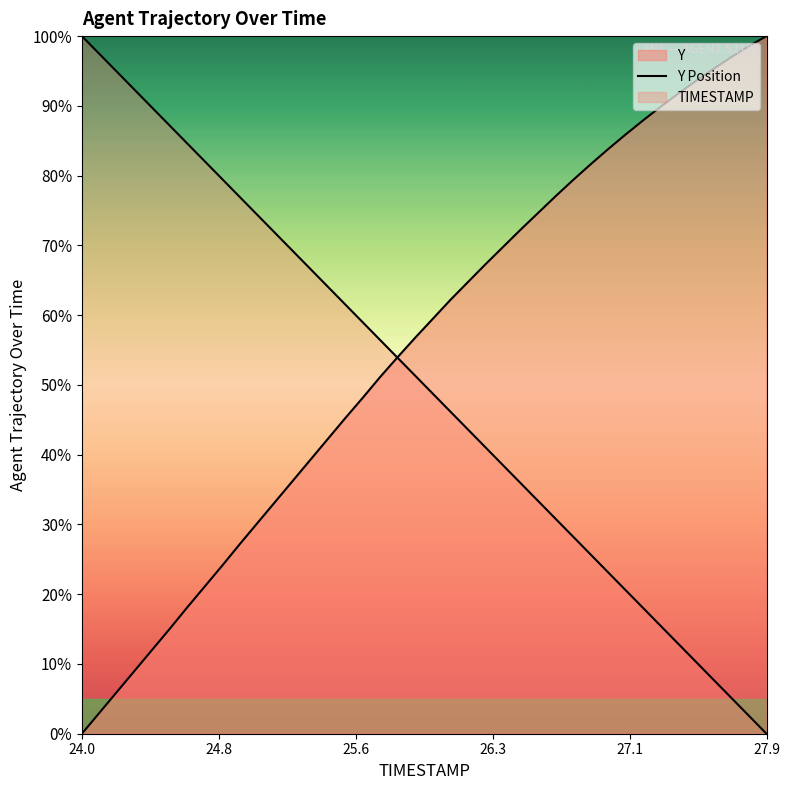

Count the number of data series in this chart.

2